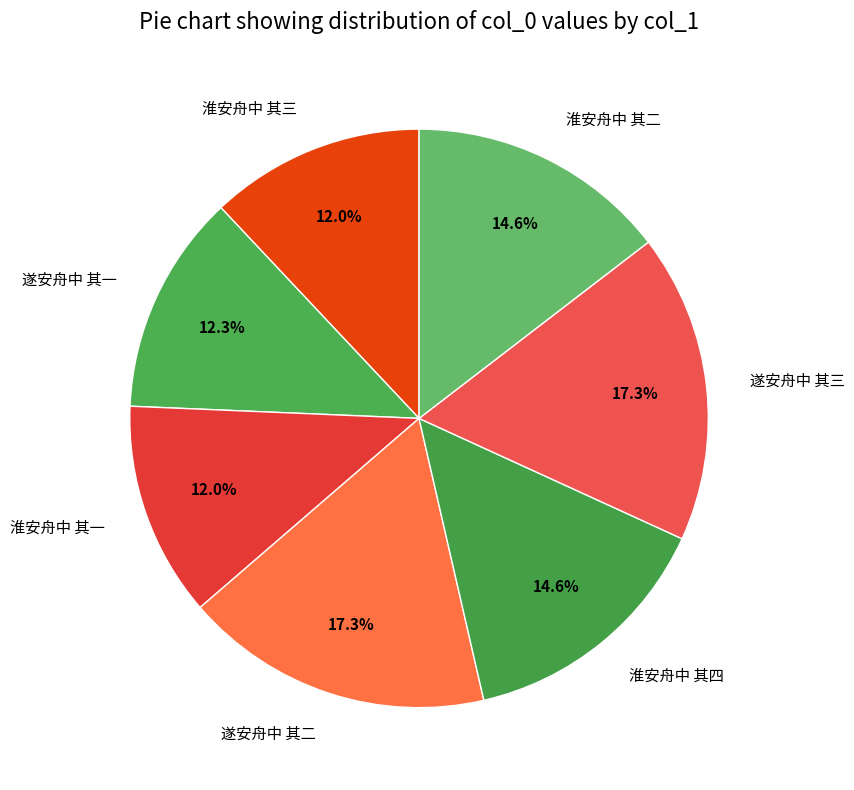

What percentage is NOT represented by 遂安舟中 其二?

82.7%